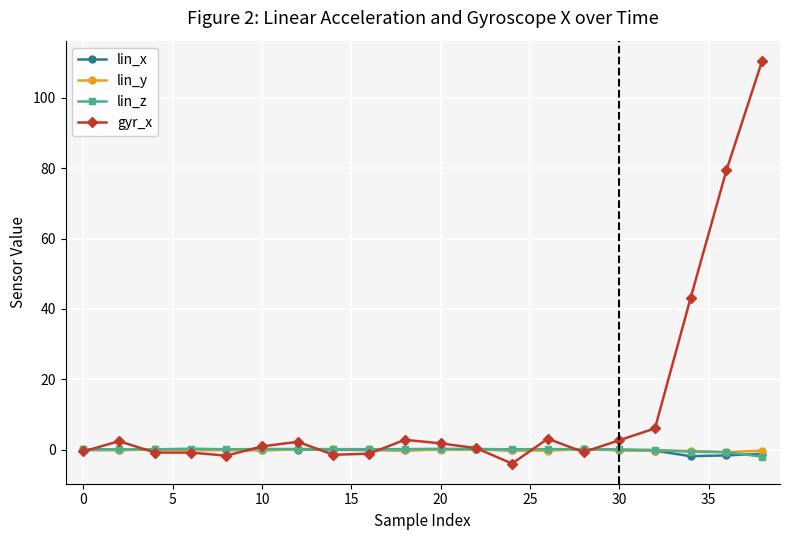

Which series has the largest total across all categories?

gyr_x